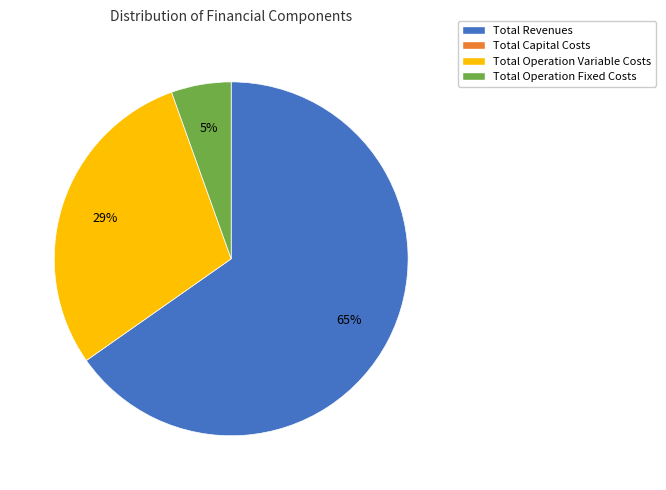

To the nearest percent, what is the average slice percentage?

33%